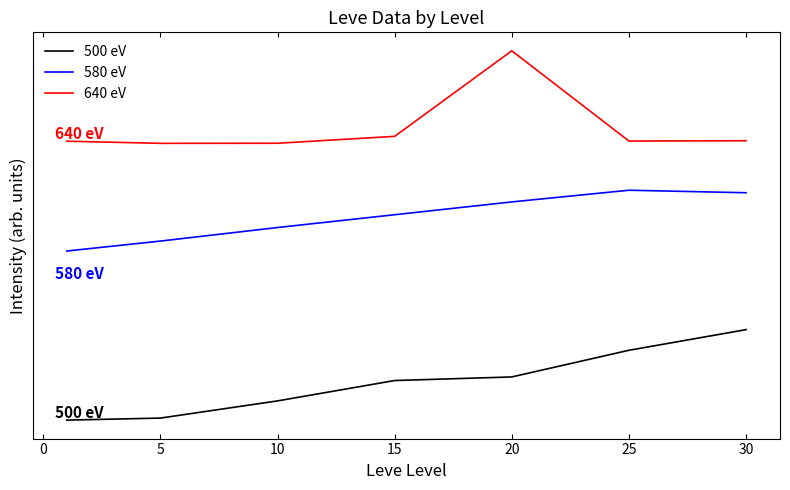

What is the value of the 580 eV point at the 1st from the left?

1.8